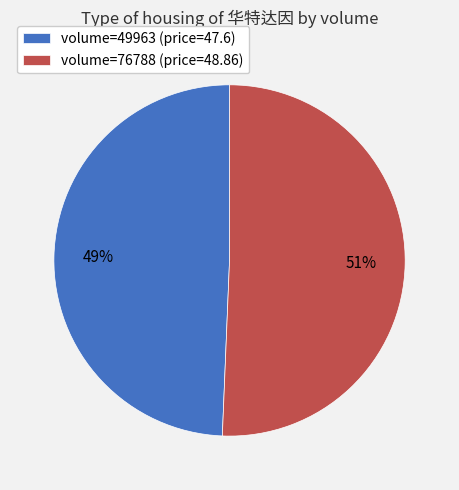

Do volume=49963 (price=47.6) and volume=76788 (price=48.86) together represent more than half of the pie?

Yes